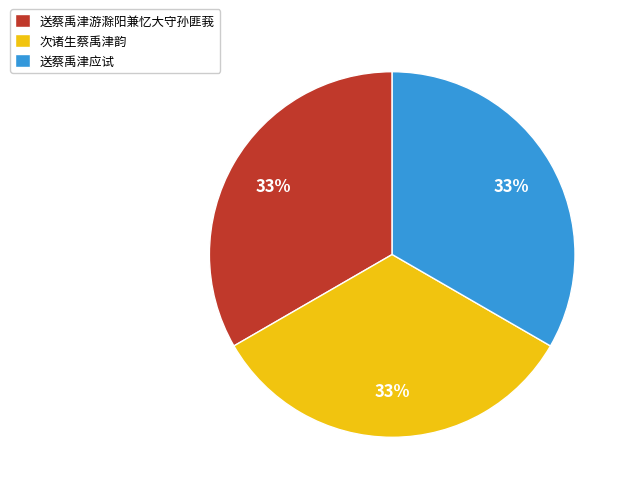

How many segments does this pie chart have?

3